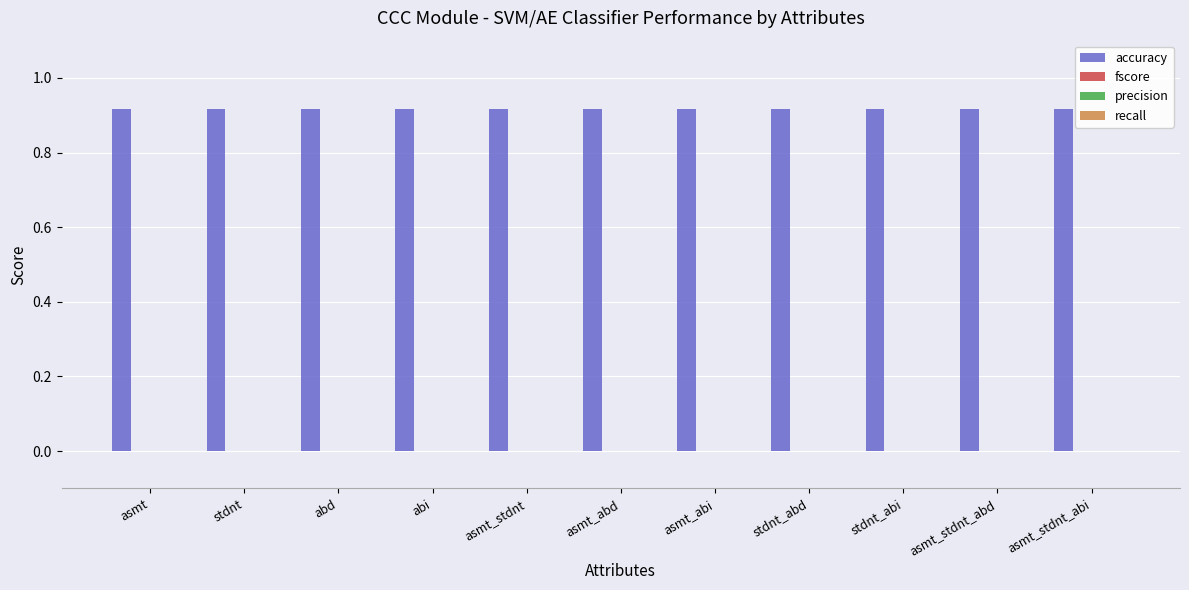

At how many categories does at least one series exceed 0?

11